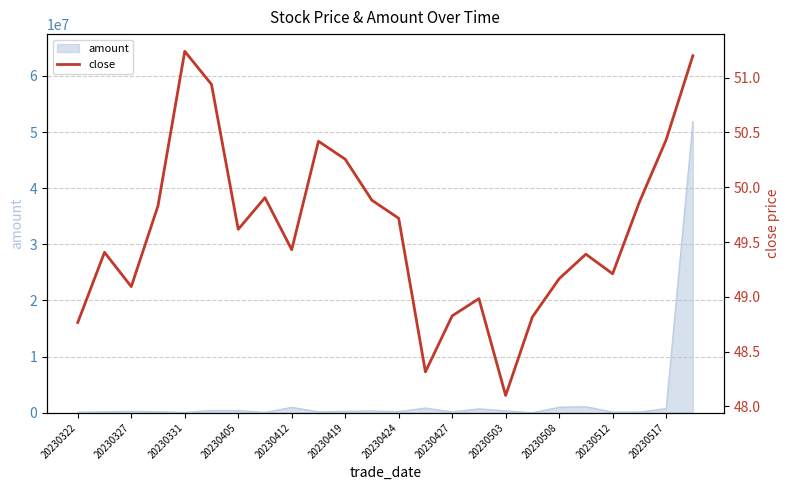

What is the sum of all values?

1190.8